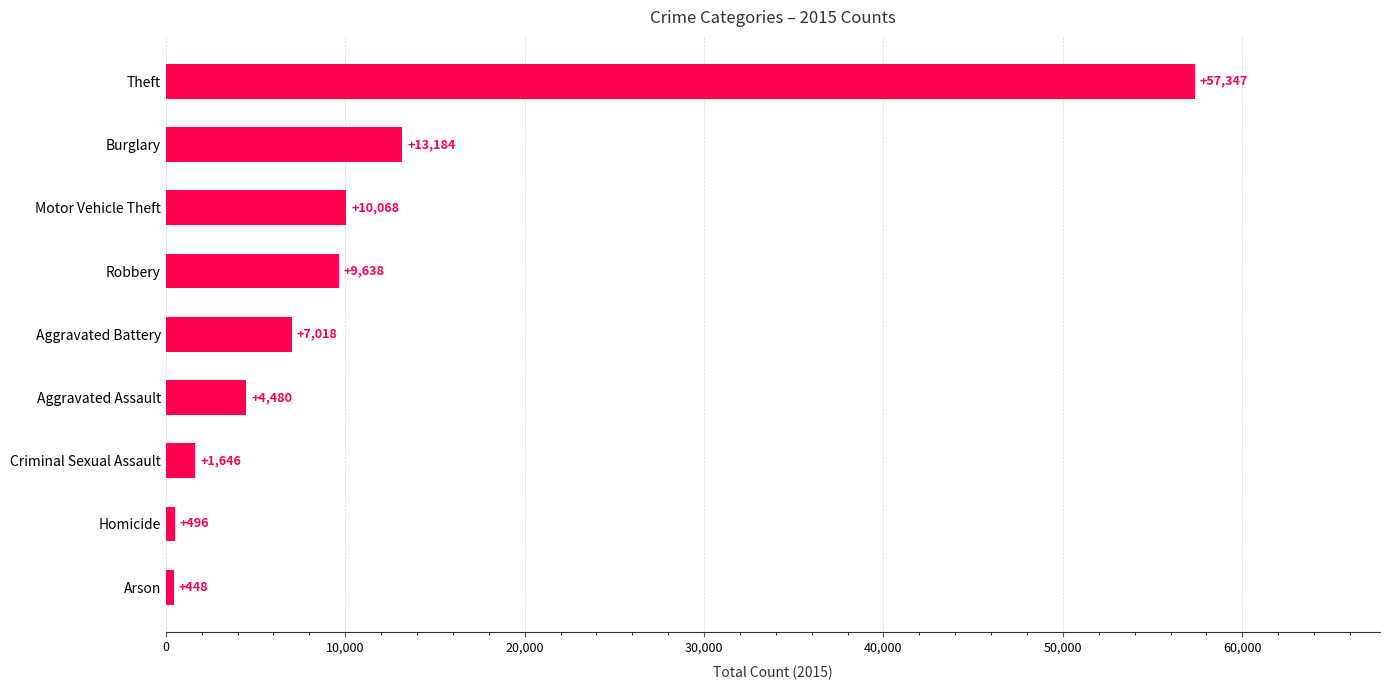

Read the value at Criminal Sexual Assault, to the nearest 10.

1650